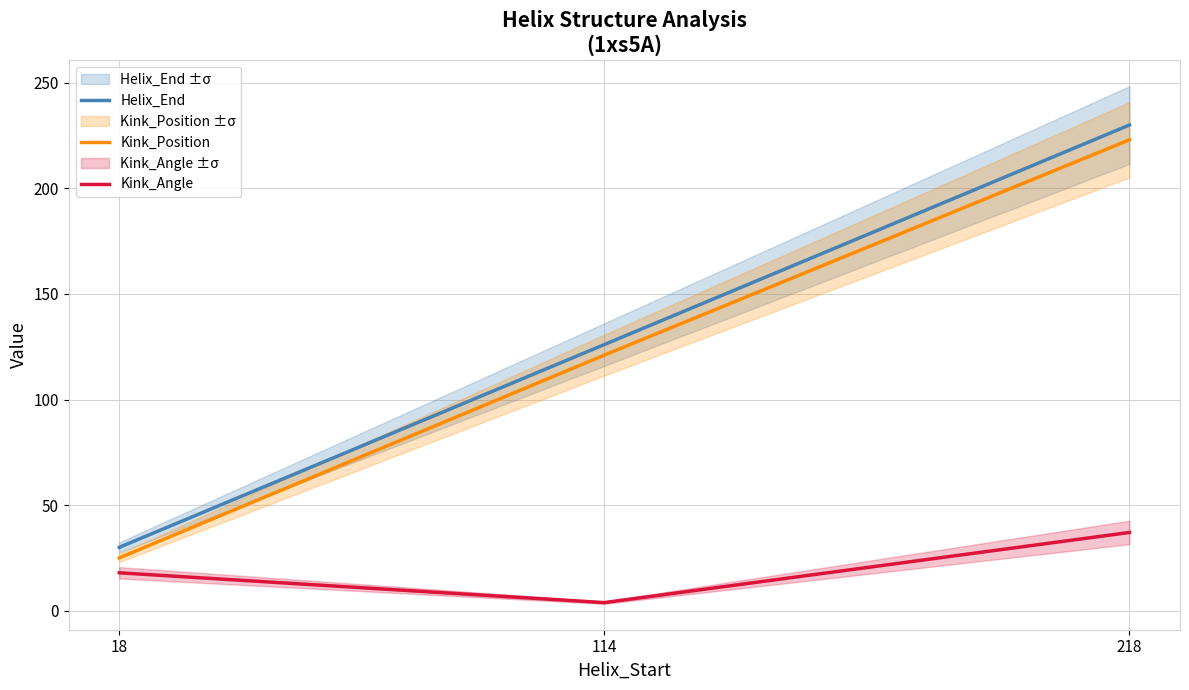

What is the value of the Kink_Angle point at the 1st from the left?

17.9